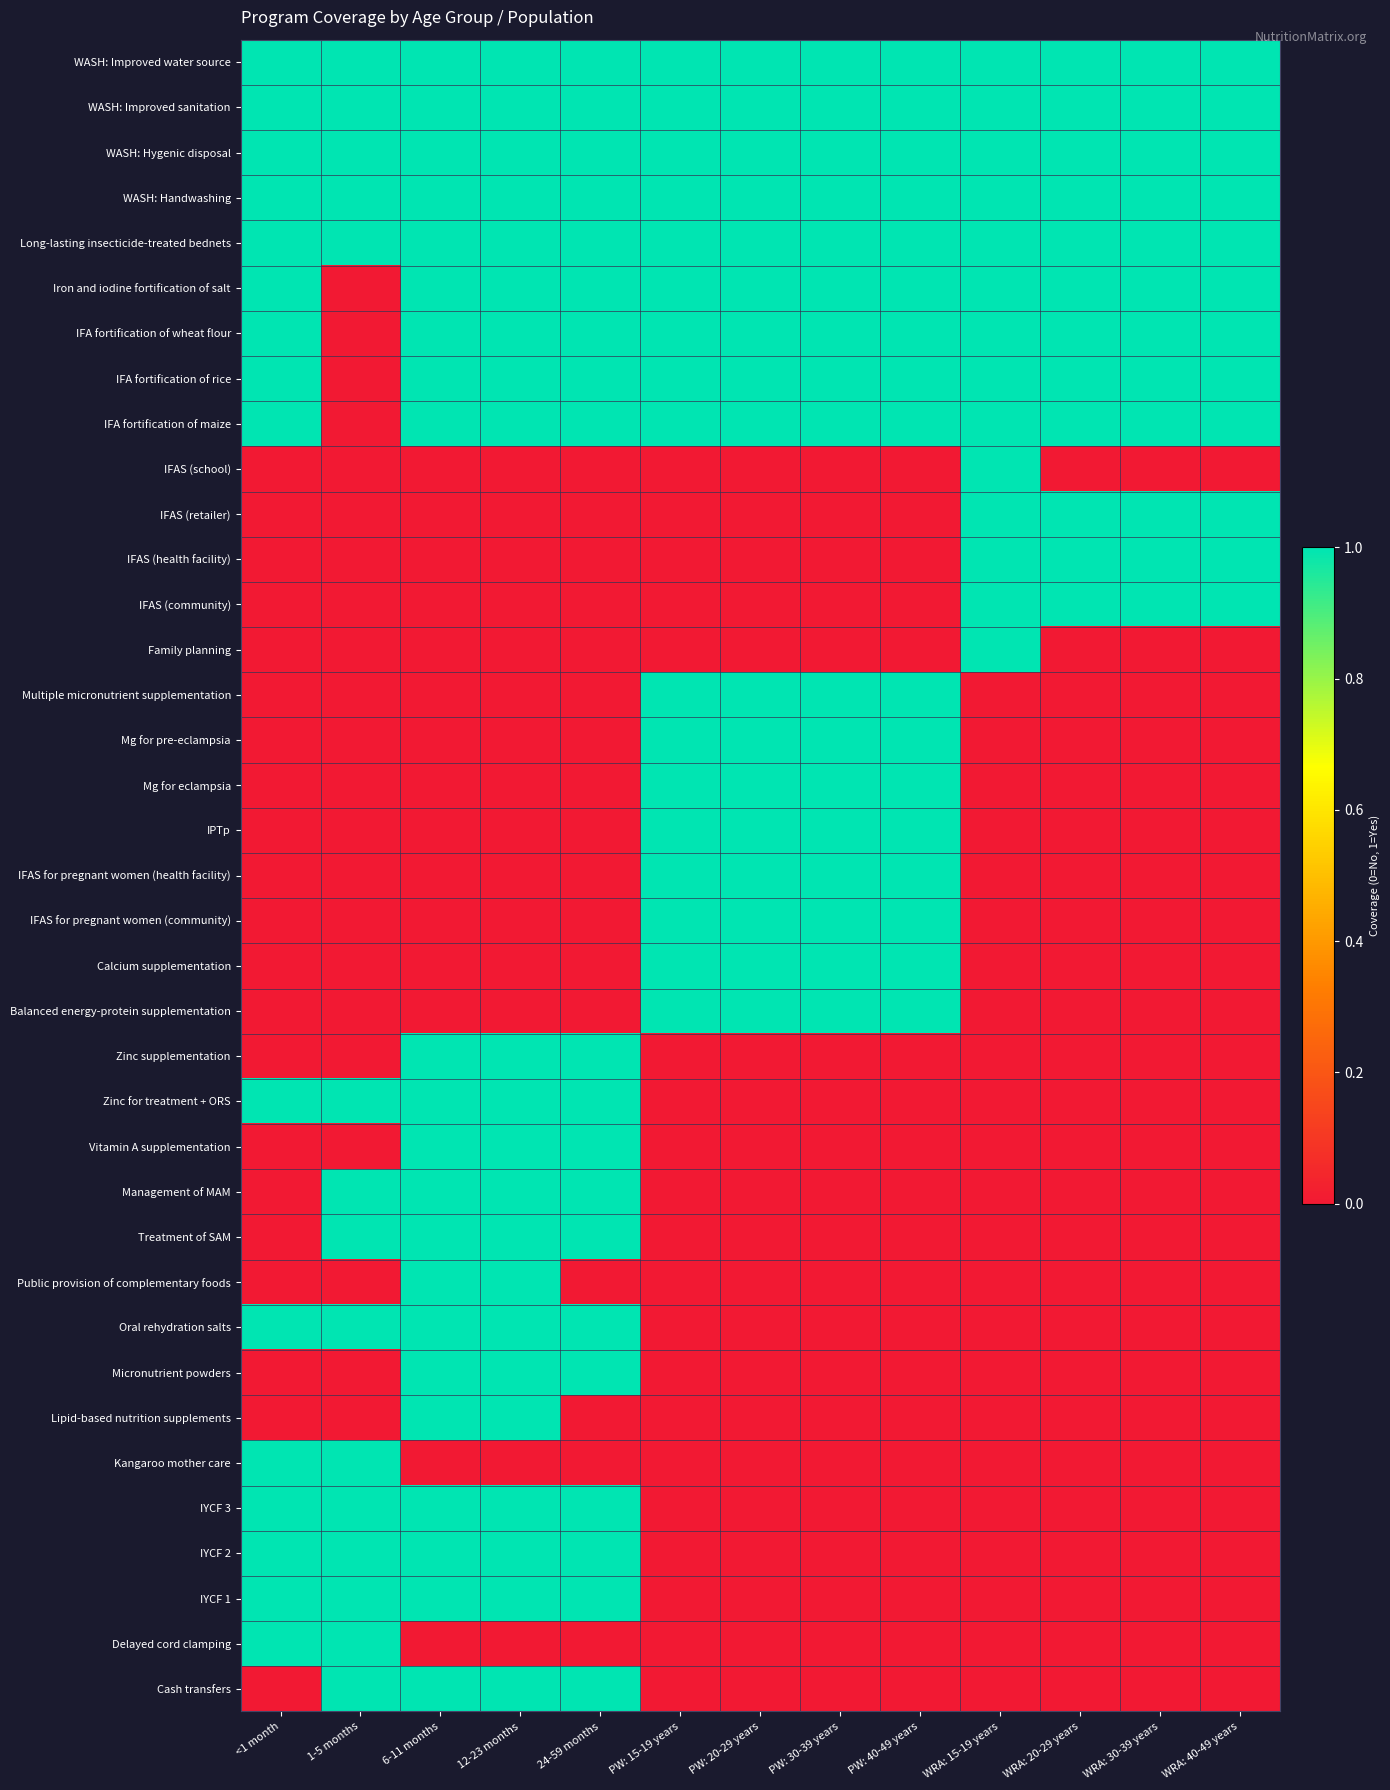

At how many categories does at least one series exceed 0?

13